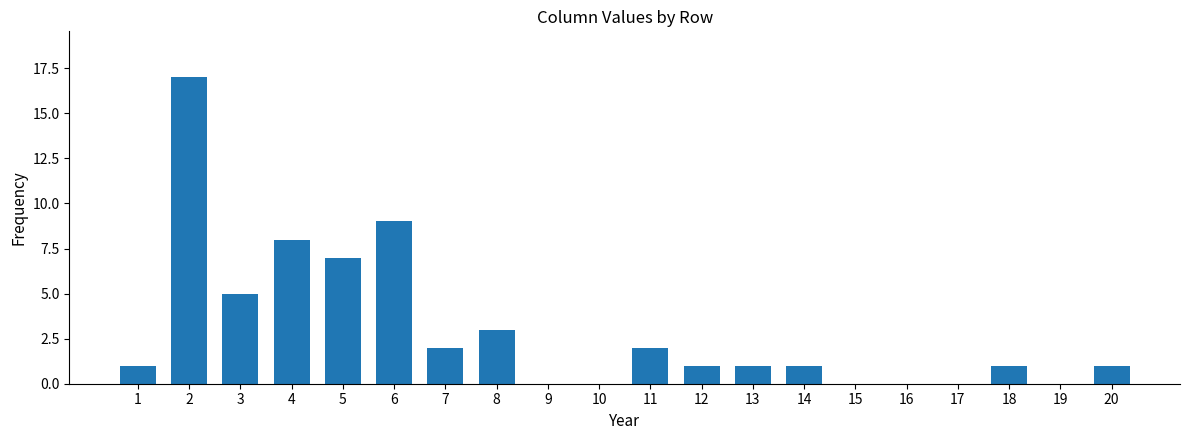

What is the change in value from 5 to 20?

-6